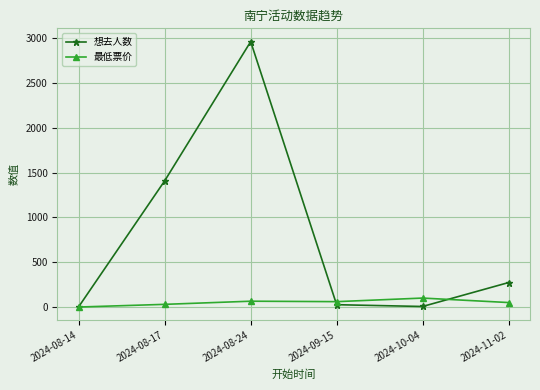

What is the difference between the 想去人数 values at 2024-09-15 and 2024-08-14?

21.0